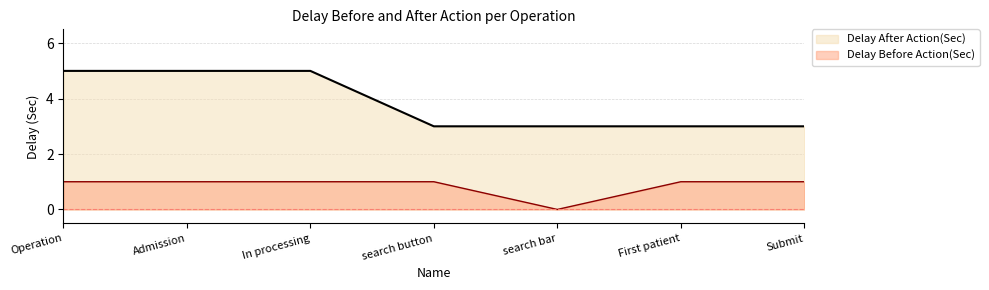

Between search bar and First patient, which is larger?

search bar